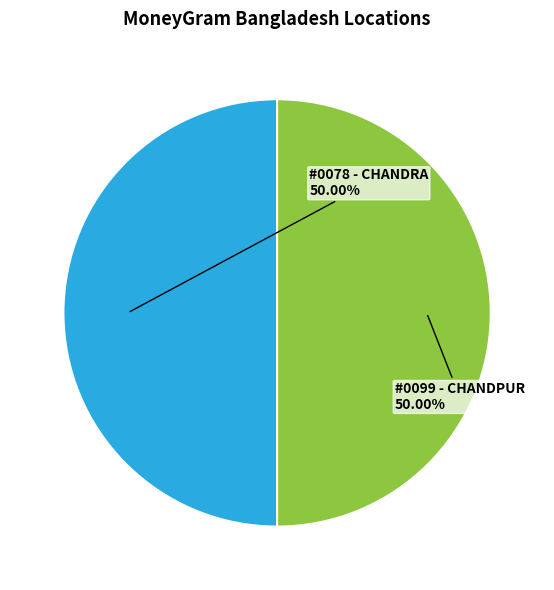

What is the ratio of the value at #0078 - CHANDRA to the value at #0099 - CHANDPUR?

1.0